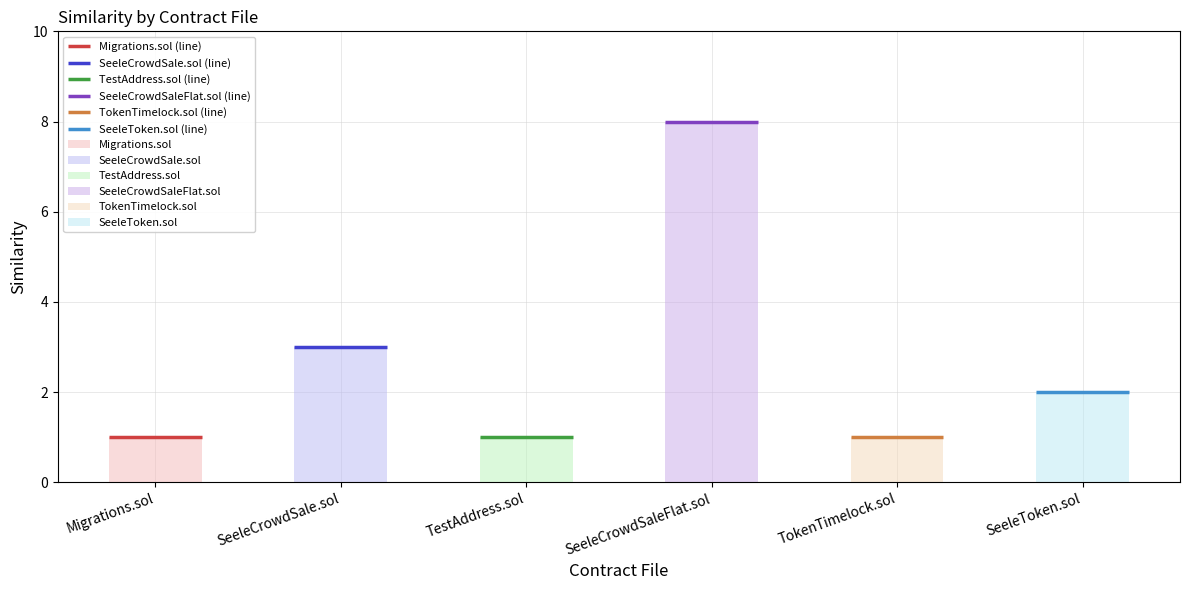

What is the change in value from SeeleCrowdSaleFlat.sol to SeeleToken.sol?

-6